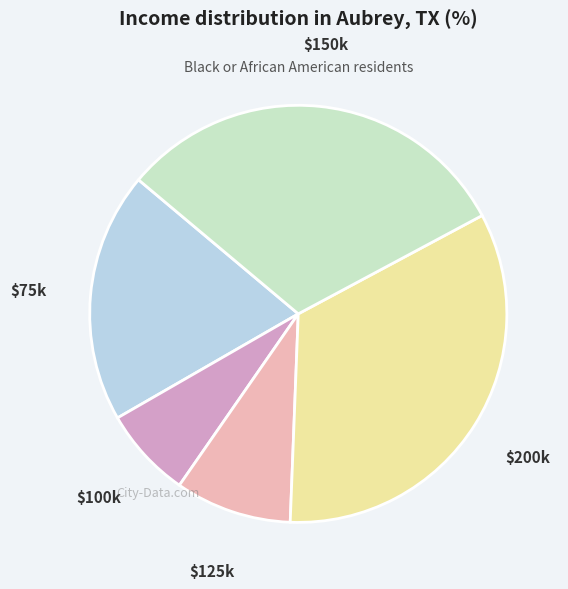

The $75k slice represents 34% of the pie. True or false?

False